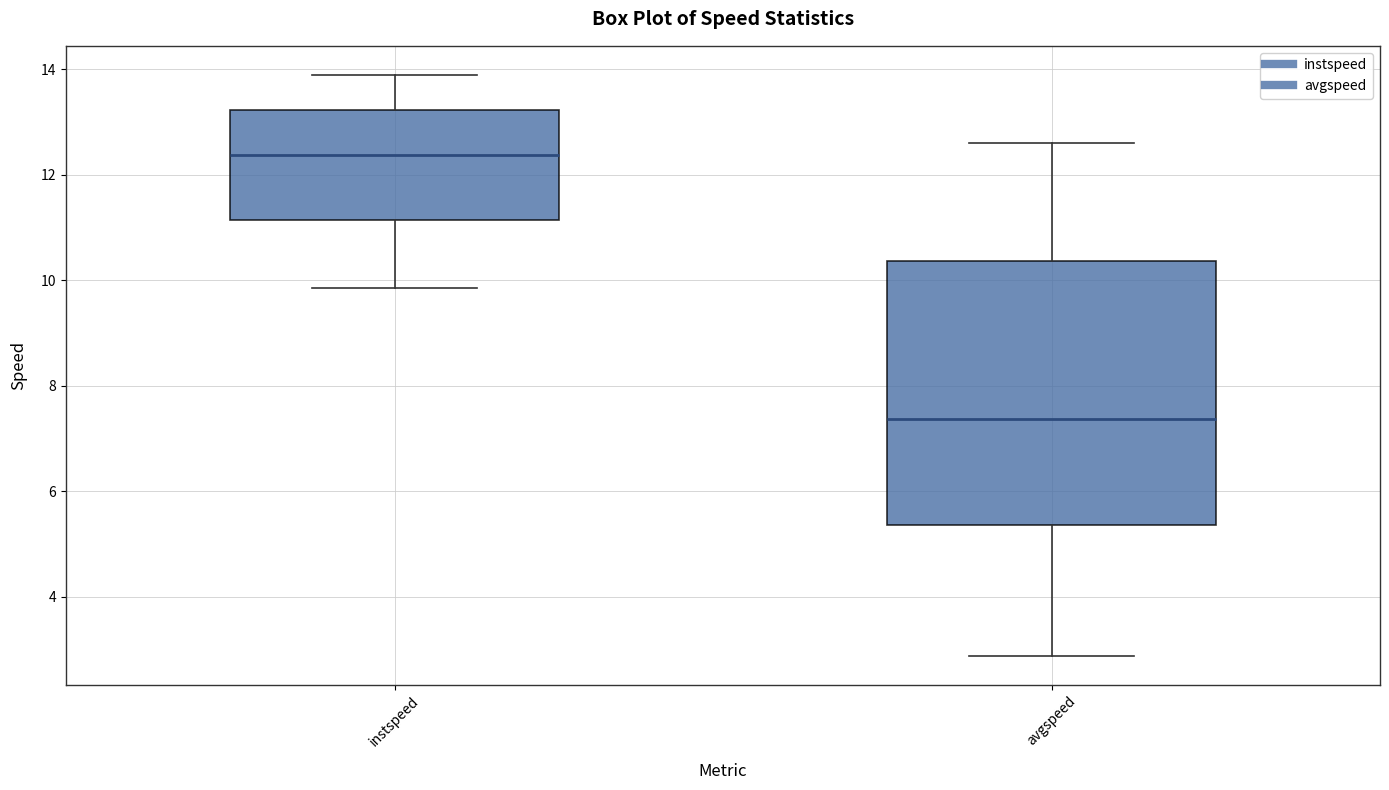

Reading left to right, read every box against the y-axis: the position of its median line, the range the box covers, and the ends of its whiskers. The values are not printed on the chart, so give them approximately, as read against the axis.

instspeed: median 12.4, box 11.2 to 13.2, whiskers 9.8 to 13.8
avgspeed: median 7.4, box 5.4 to 10.4, whiskers 2.8 to 12.6